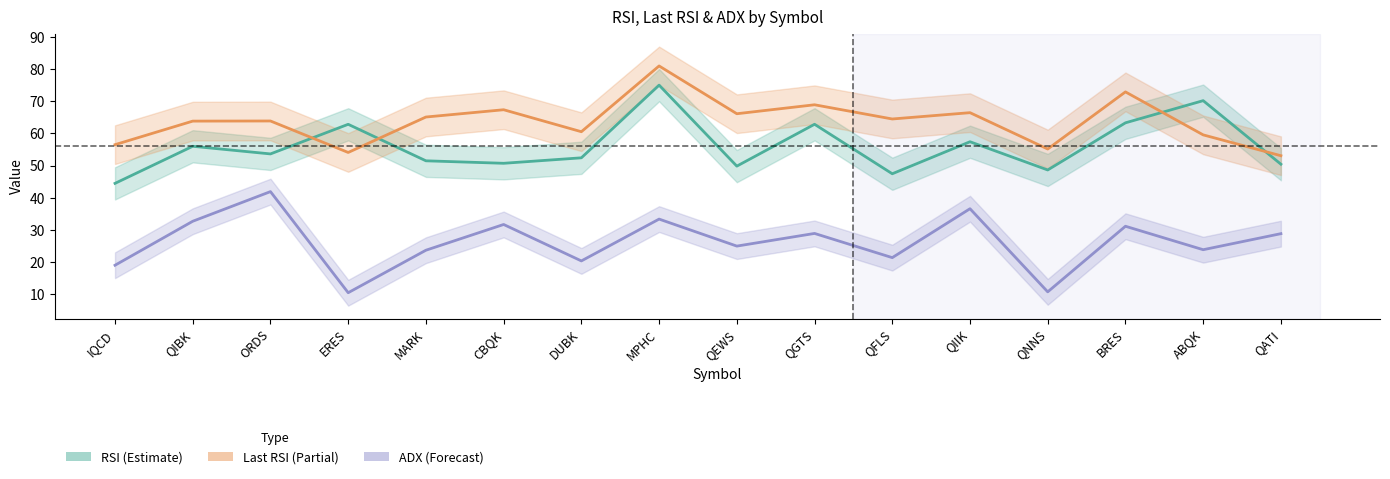

At which label does RSI first exceed 53?

QIBK